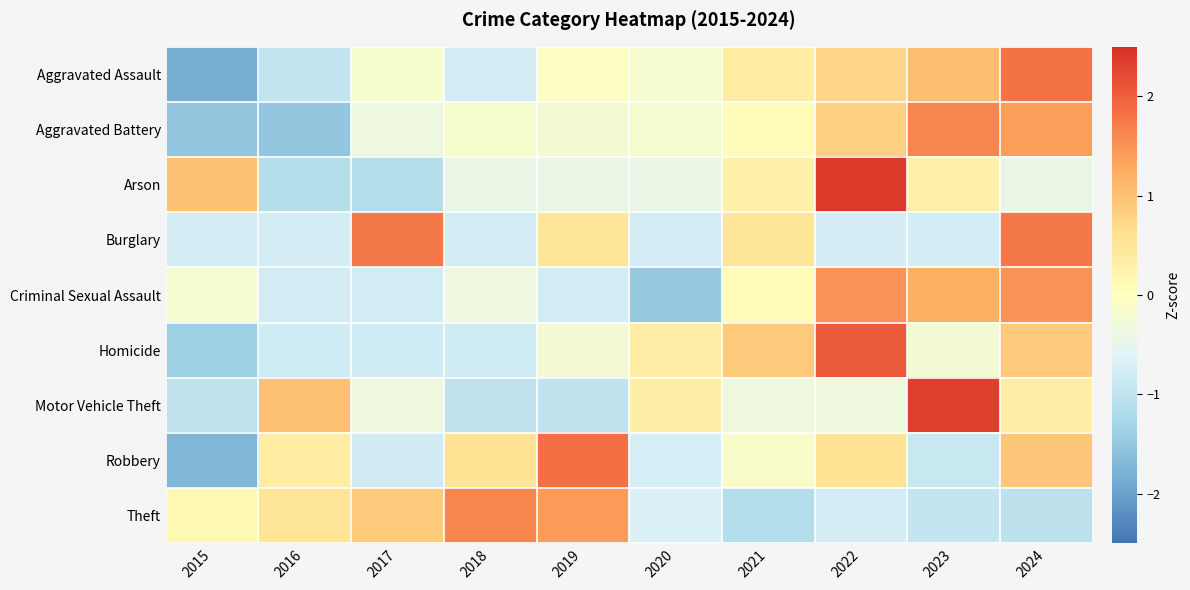

What is the minimum value shown in the chart?

-1.8